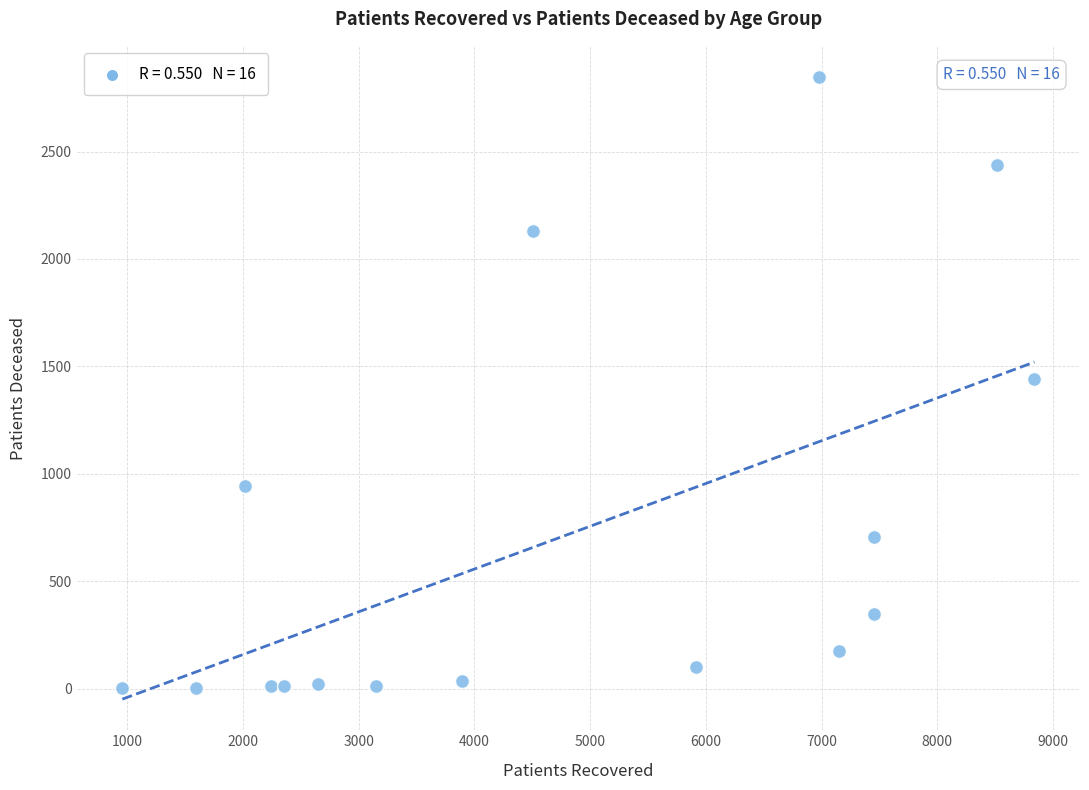

What is the range of Y values (max minus min)?

2844